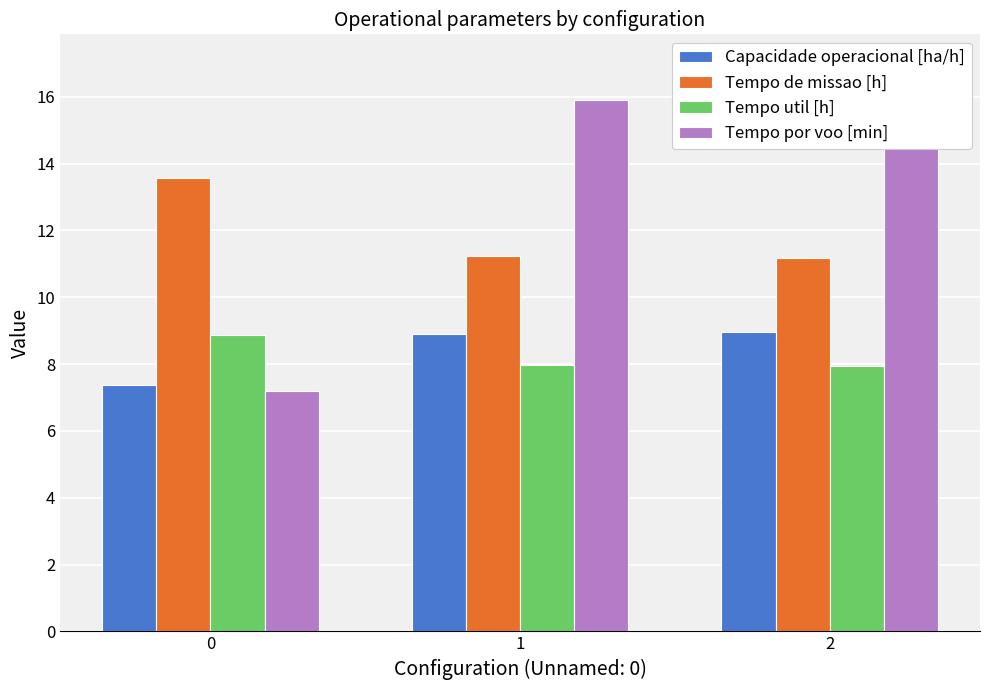

Which has a higher value, 1 or 2?

2